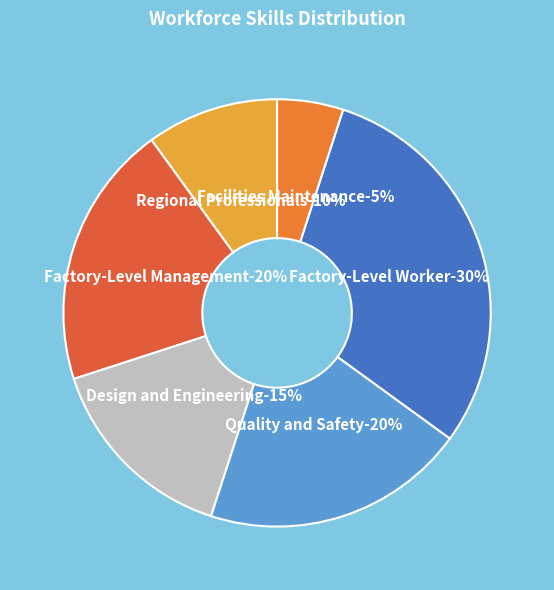

What percentage do Regional Professionals and Facilities Maintenance together represent?

15.0%